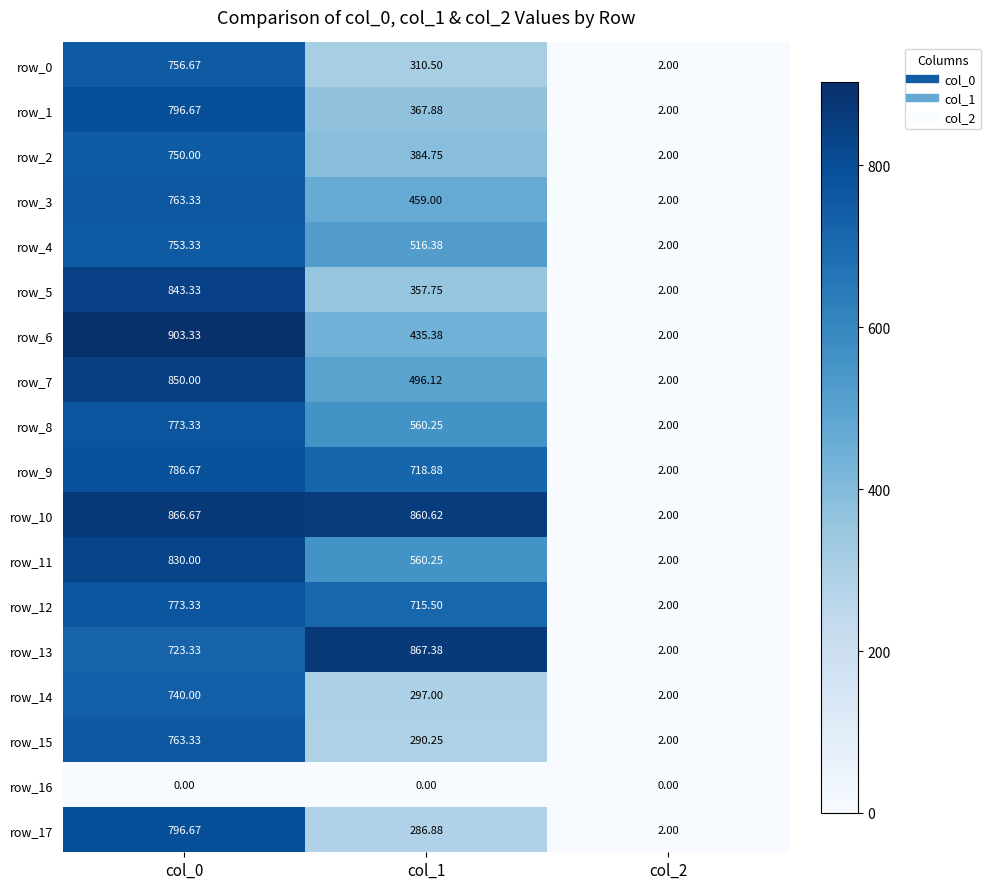

Is the value of row_12 at col_2 greater than the value of row_6 at col_0?

No